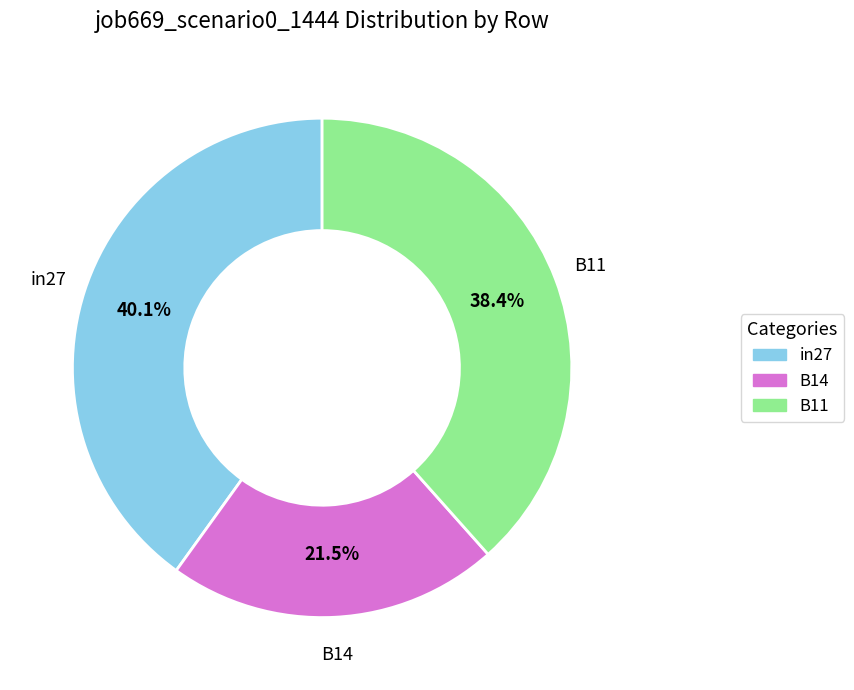

To the nearest percent, what is the difference between the in27 and B14 slice percentages?

19%